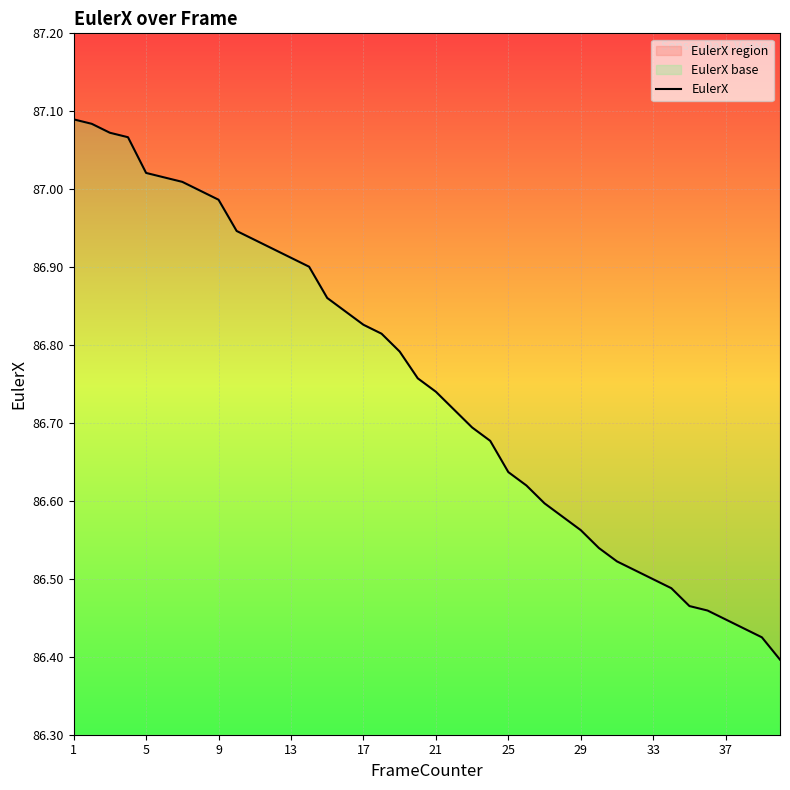

True or false: there are more than 2 points higher than both neighbors.

False